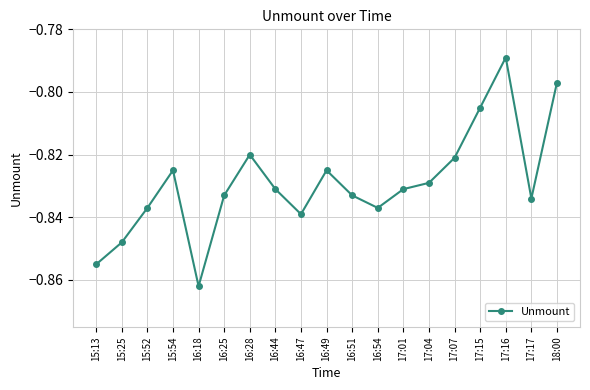

The chart shows a value of -0.5 at 17:17. True or false?

False